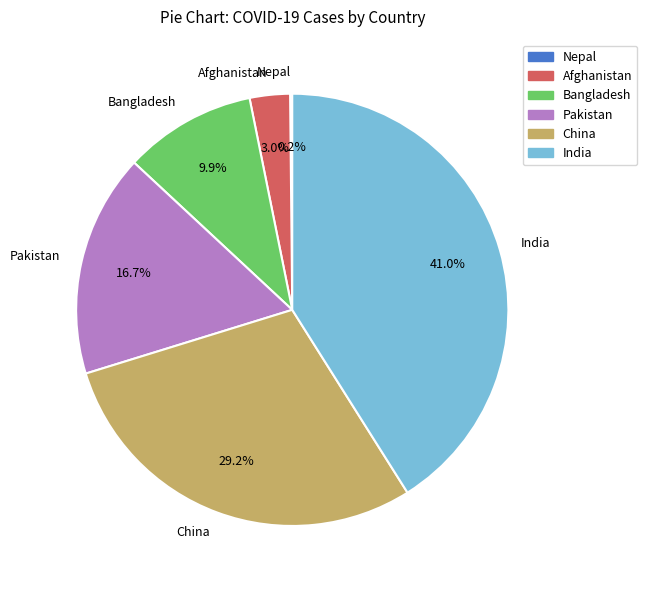

What percentage is NOT represented by China?

70.8%